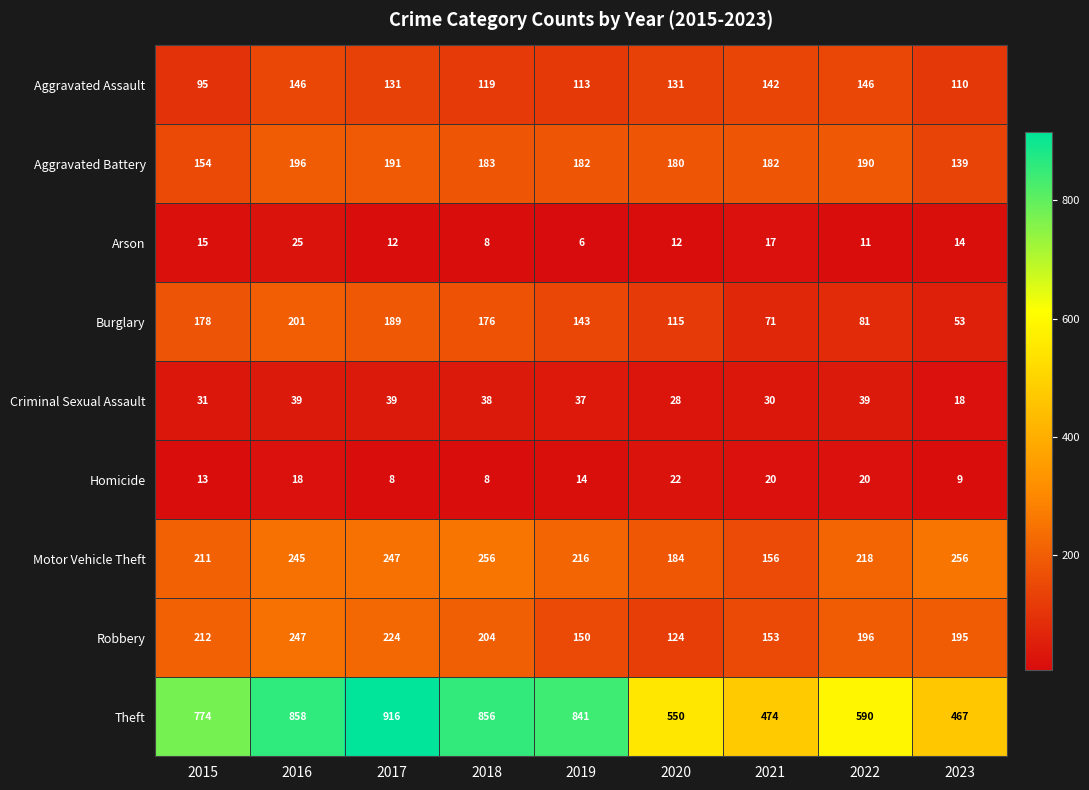

Read the Motor Vehicle Theft value at 2022, to the nearest 5.

220